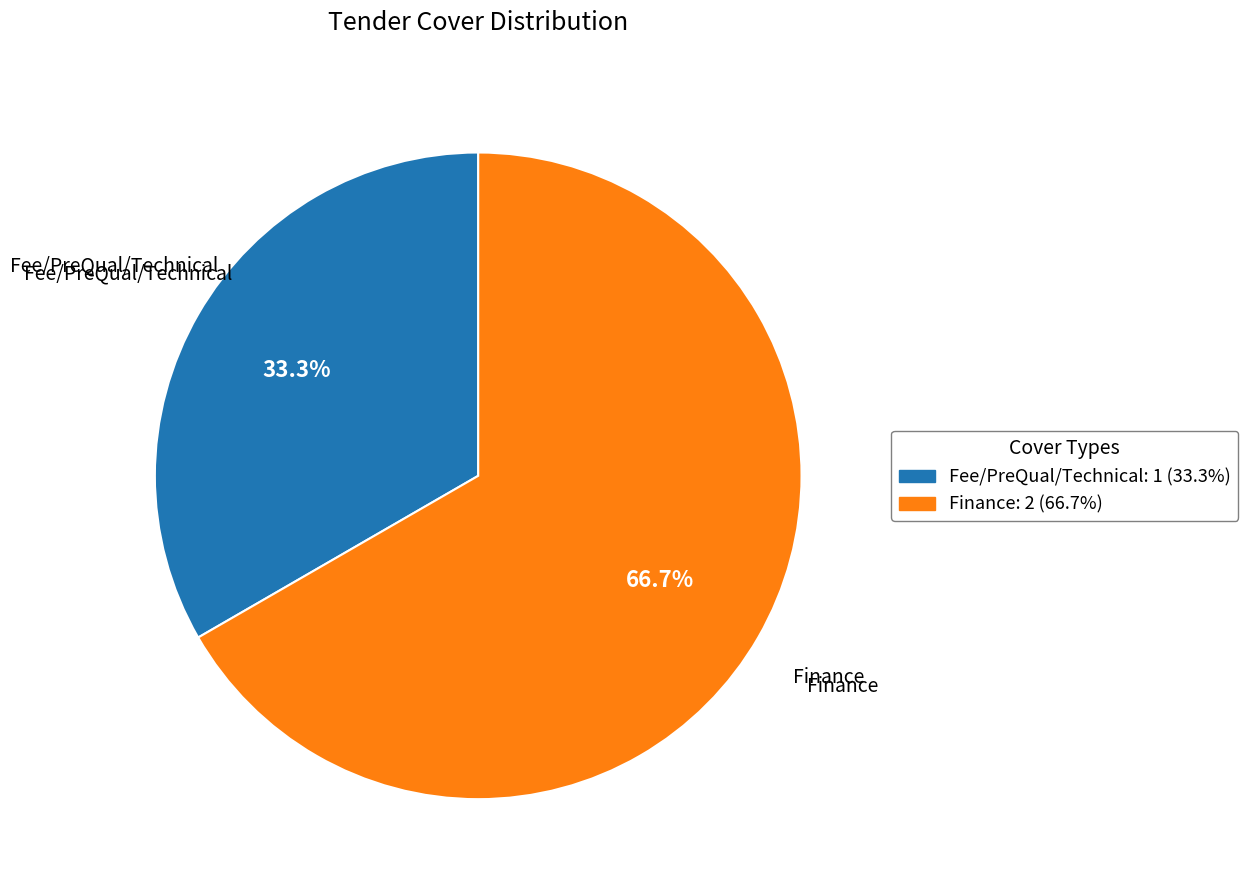

To the nearest percent, what portion does Finance represent?

67%